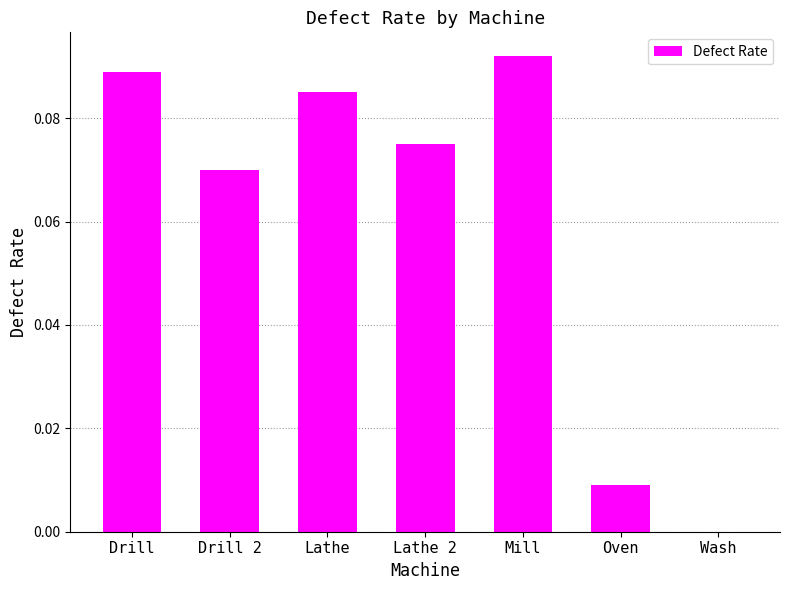

Are the bars horizontal?

No